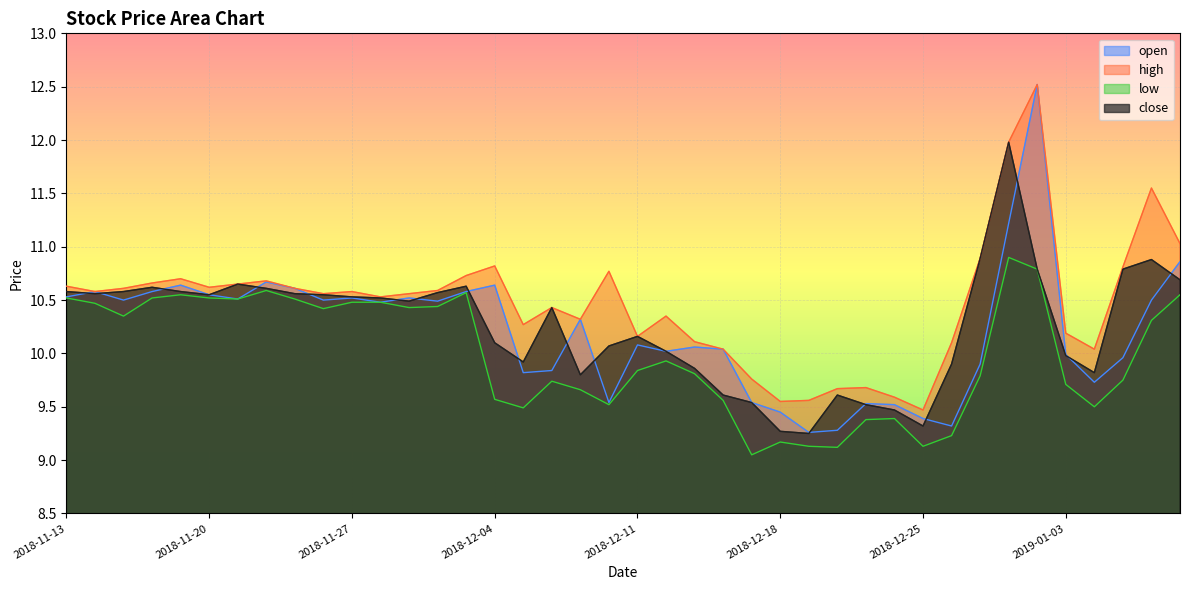

How many lines are shown in the chart?

4